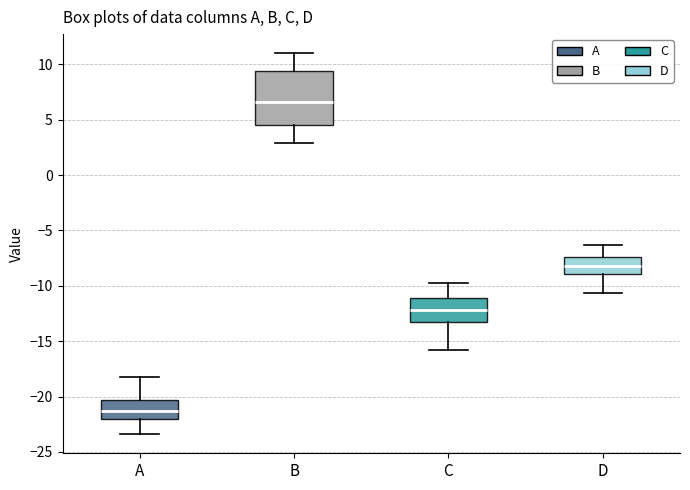

Reading left to right, read every box against the y-axis: the position of its median line, the range the box covers, and the ends of its whiskers. The values are not printed on the chart, so give them approximately, as read against the axis.

A: median -21.5, box -22.0 to -20.5, whiskers -23.5 to -18.0
B: median 6.5, box 4.5 to 9.5, whiskers 3.0 to 11.0
C: median -12.0, box -13.0 to -11.0, whiskers -16.0 to -10.0
D: median -8.0, box -9.0 to -7.5, whiskers -10.5 to -6.5